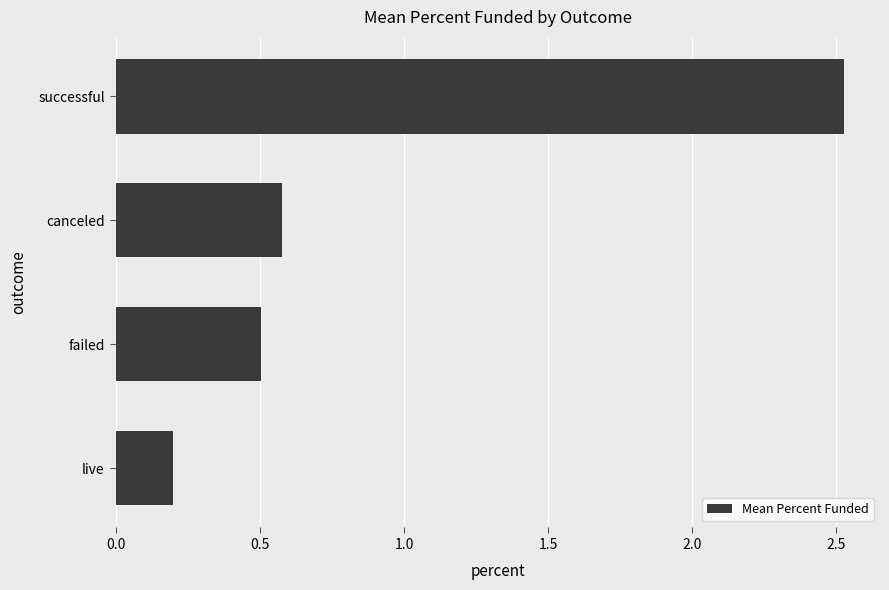

What is the approximate value at canceled?

0.6